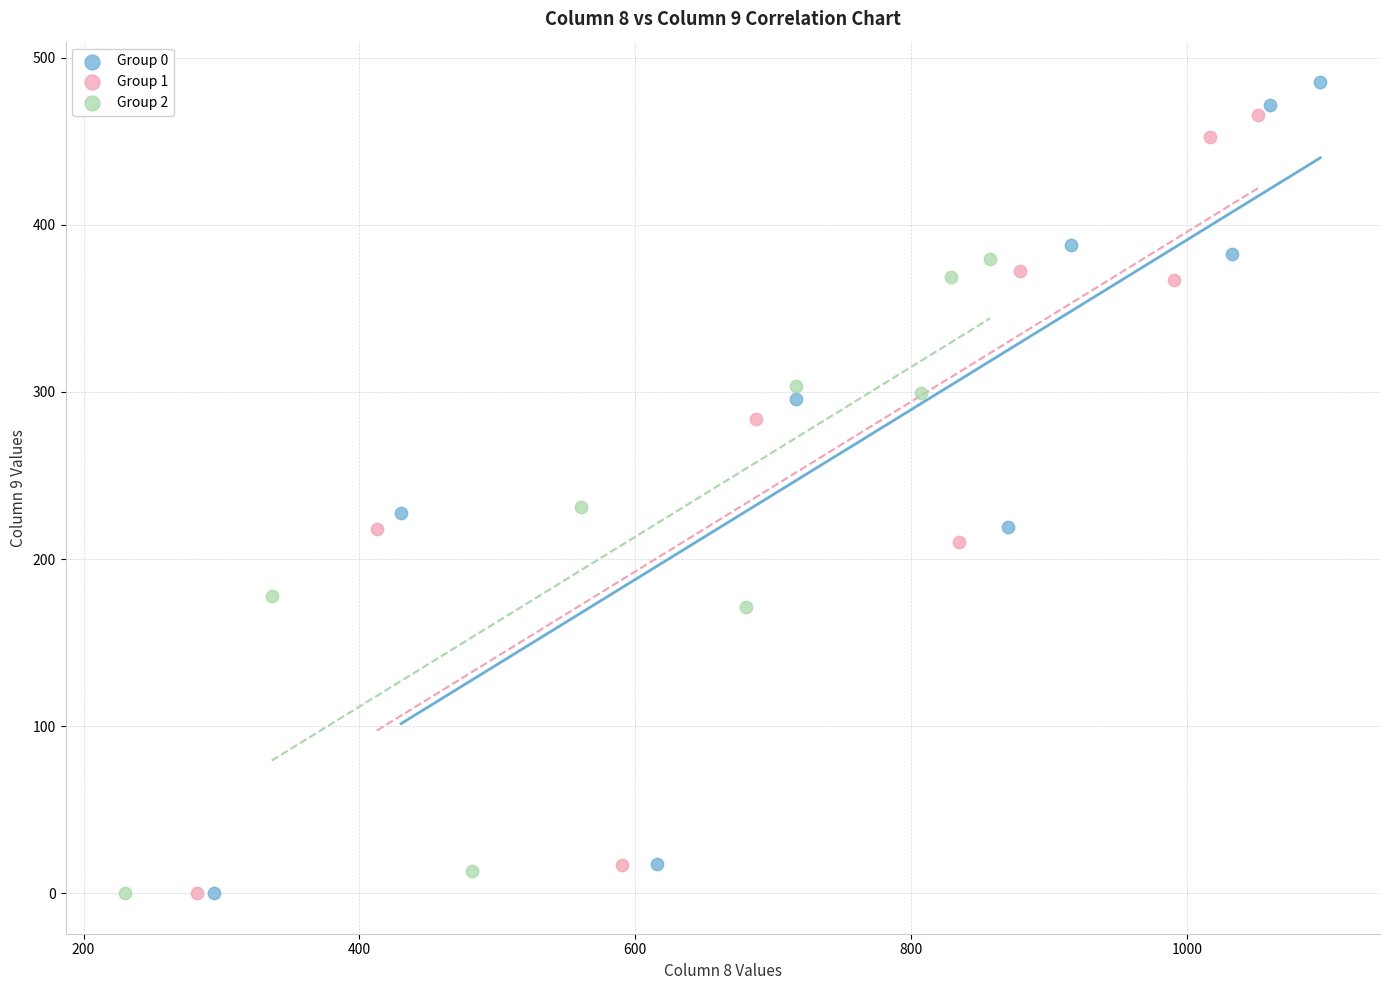

Which series has the widest spread of Y values?

Group 0